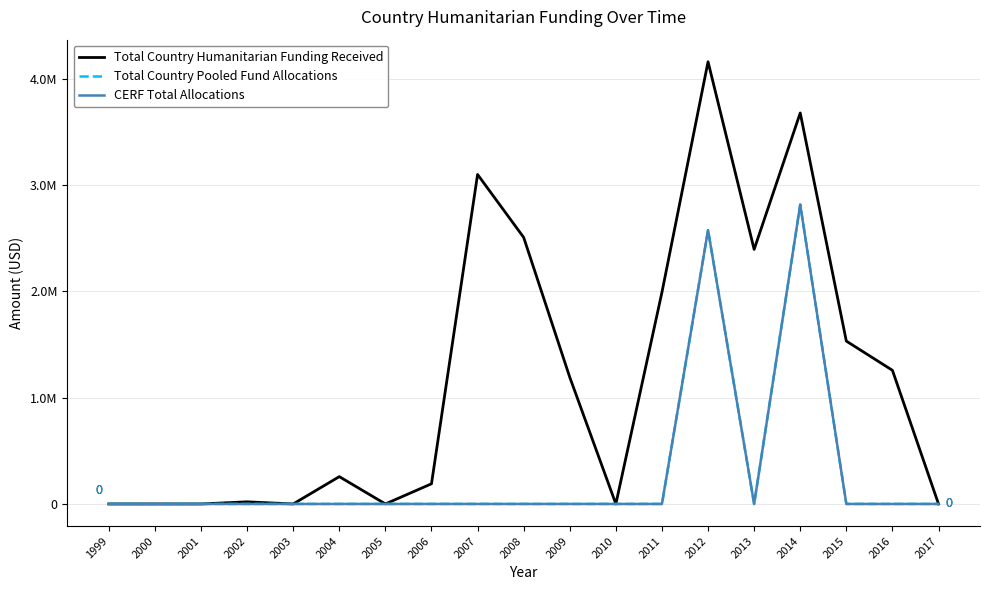

True or false: CERF Total Allocations and Total Country Pooled Fund Allocations cross at least once.

False